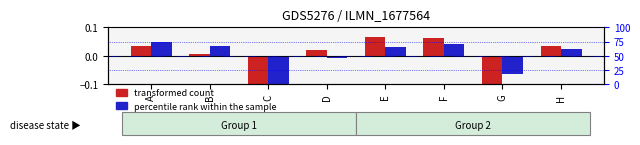

What is the minimum value shown in the chart?

-0.1